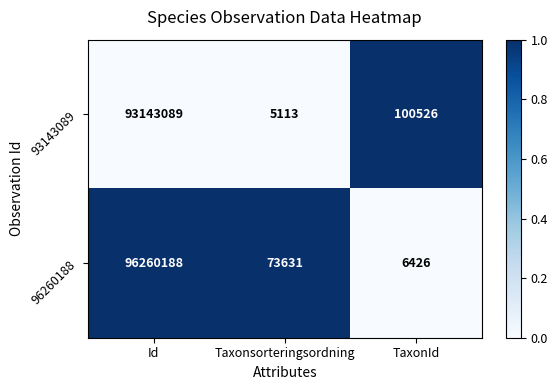

Between Id and Taxonsorteringsordning, which series saw the biggest shift?

96260188